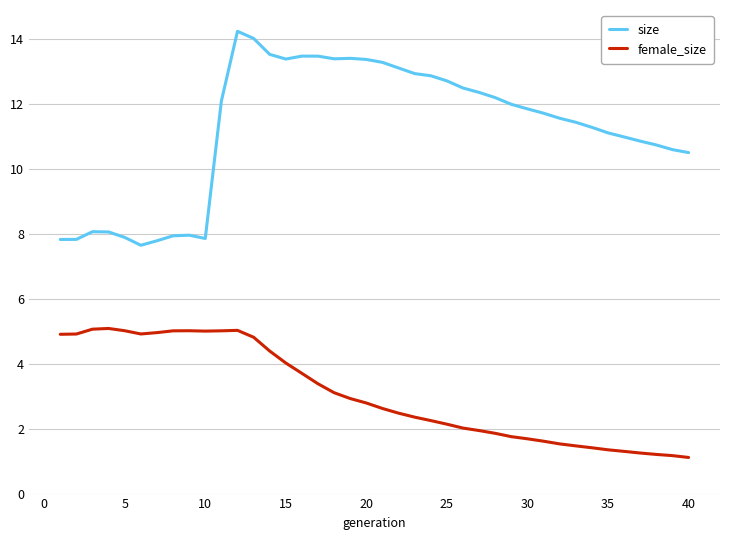

What is the average value of the female_size series?

3.1